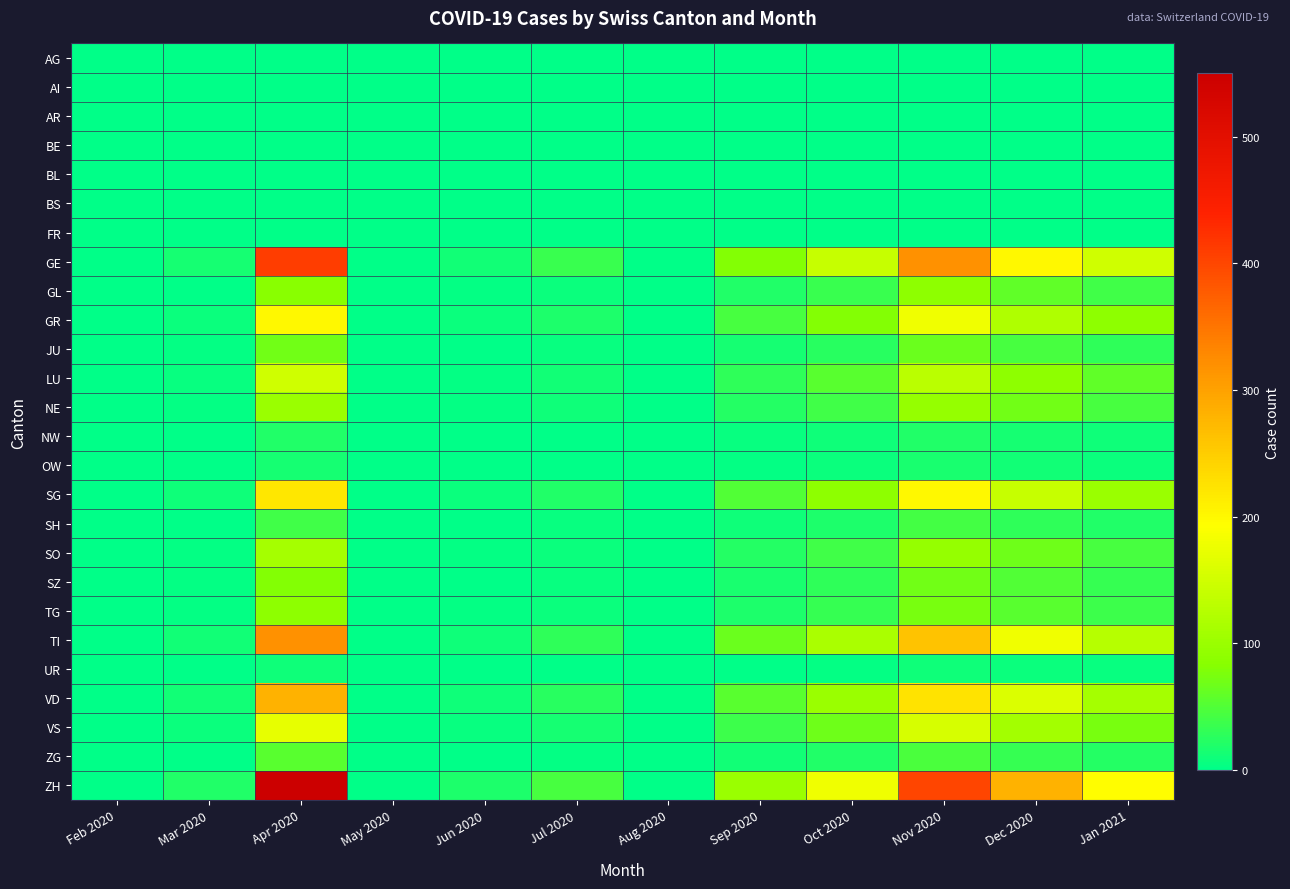

At how many categories does at least one series exceed 203?

3